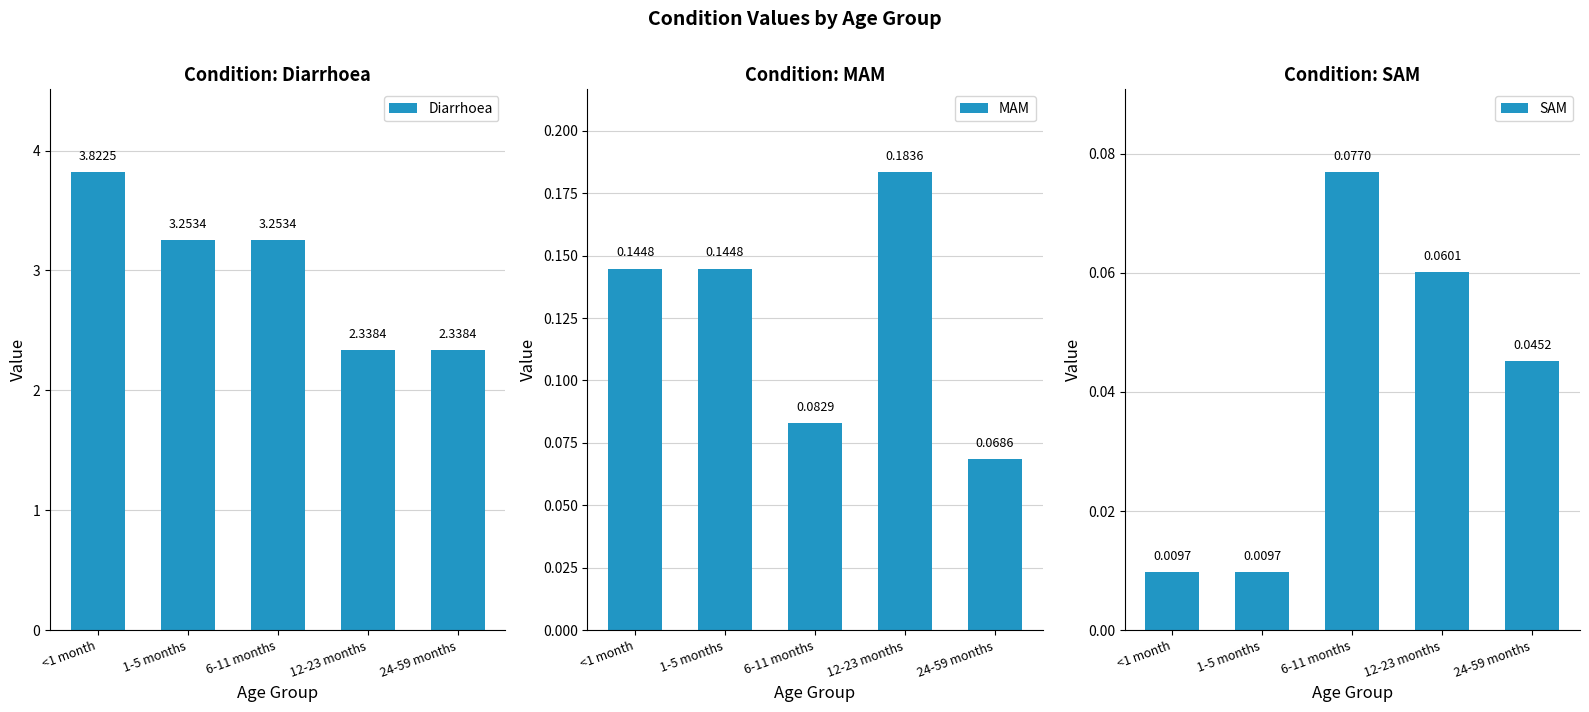

What is the difference between the second highest and minimum values in the Diarrhoea series?

0.9